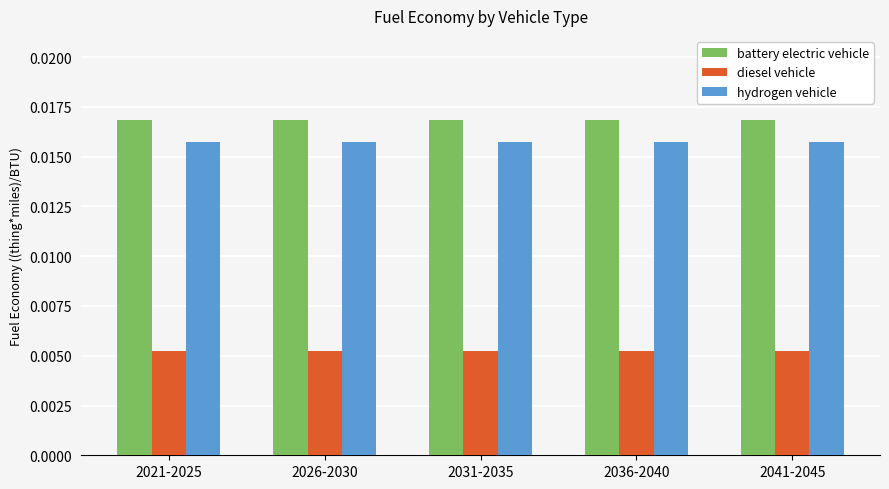

Rank the series by their maximum value, from highest to lowest.

battery electric vehicle, hydrogen vehicle, diesel vehicle